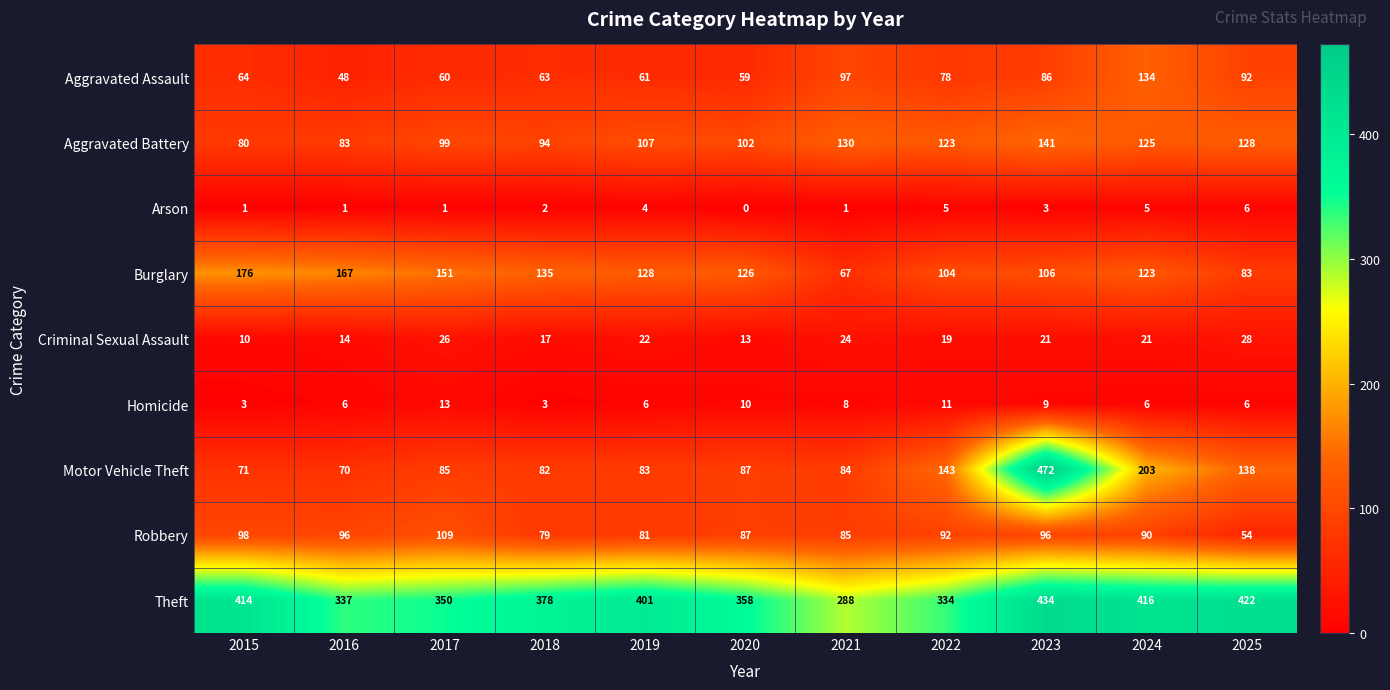

Which series has the largest range (max minus min)?

Motor Vehicle Theft